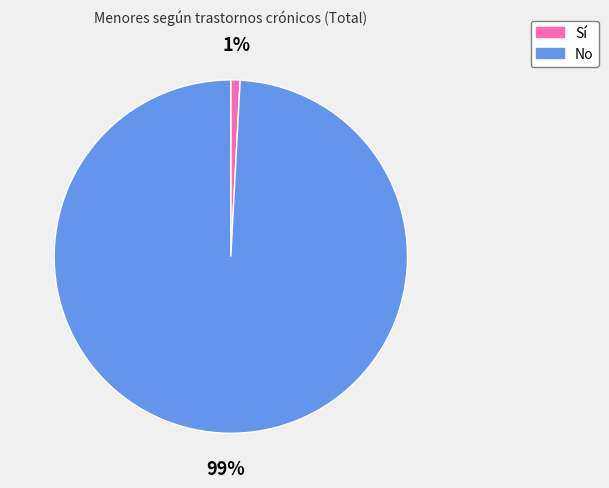

To the nearest percent, what is the difference between the No and Sí slice percentages?

98%